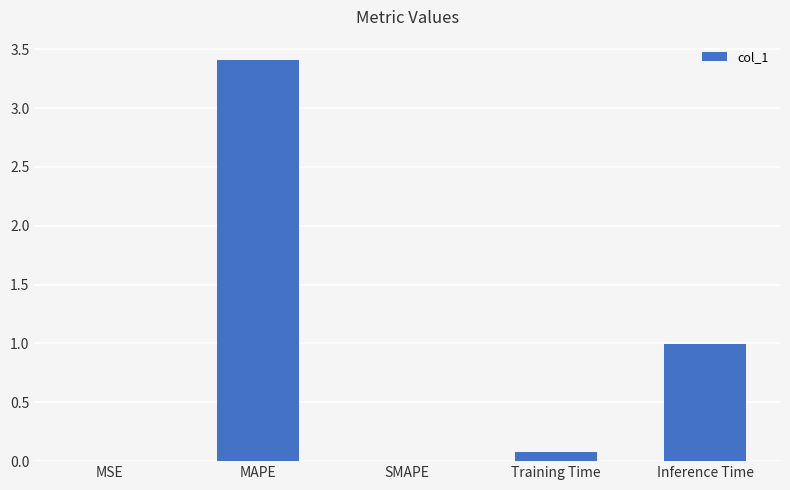

Which category has the highest value across all series?

MAPE